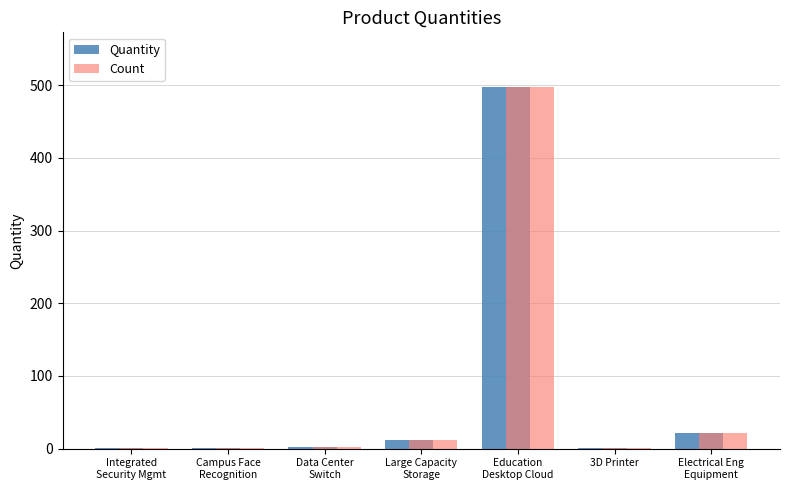

What is the sum of all Quantity values?

536